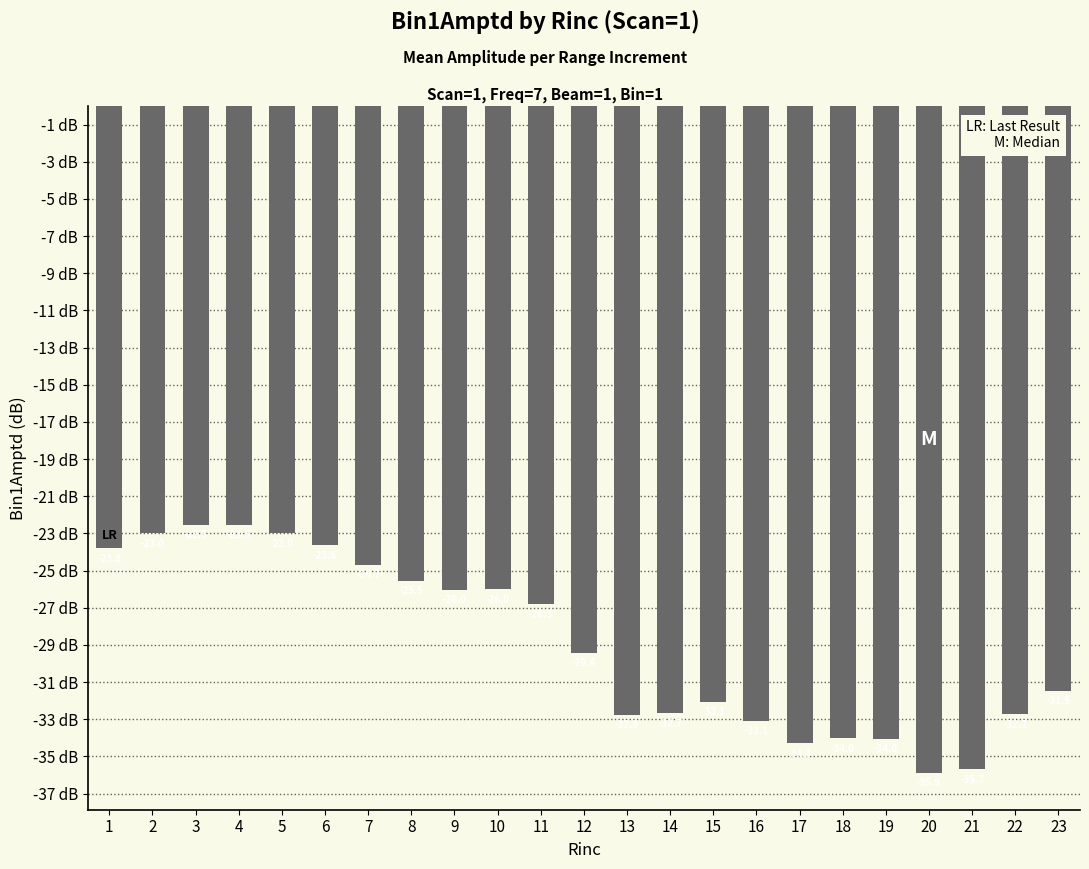

Does the chart contain stacked bars?

No